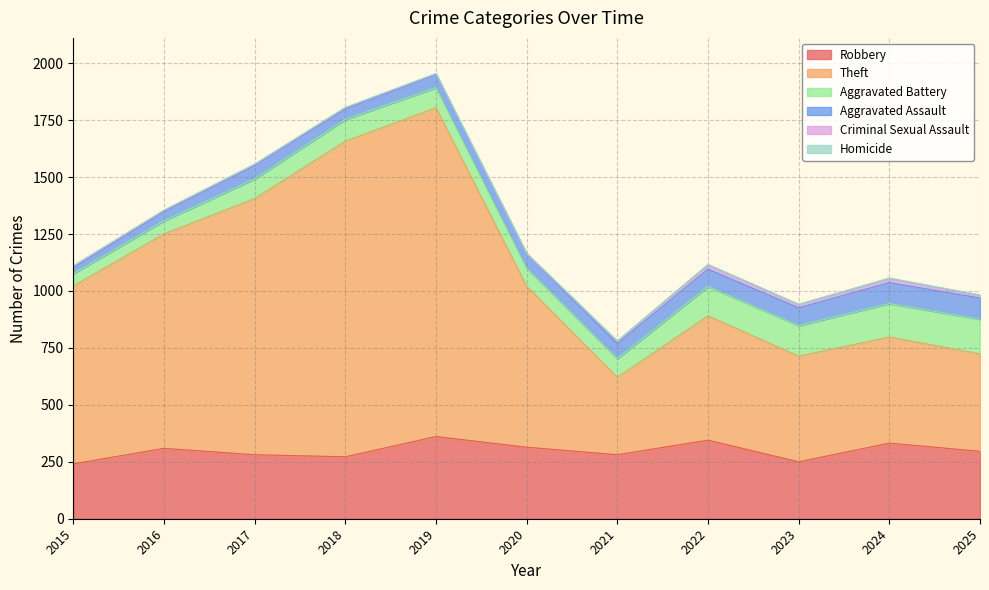

True or false: Homicide and Aggravated Battery intersect in this chart.

False